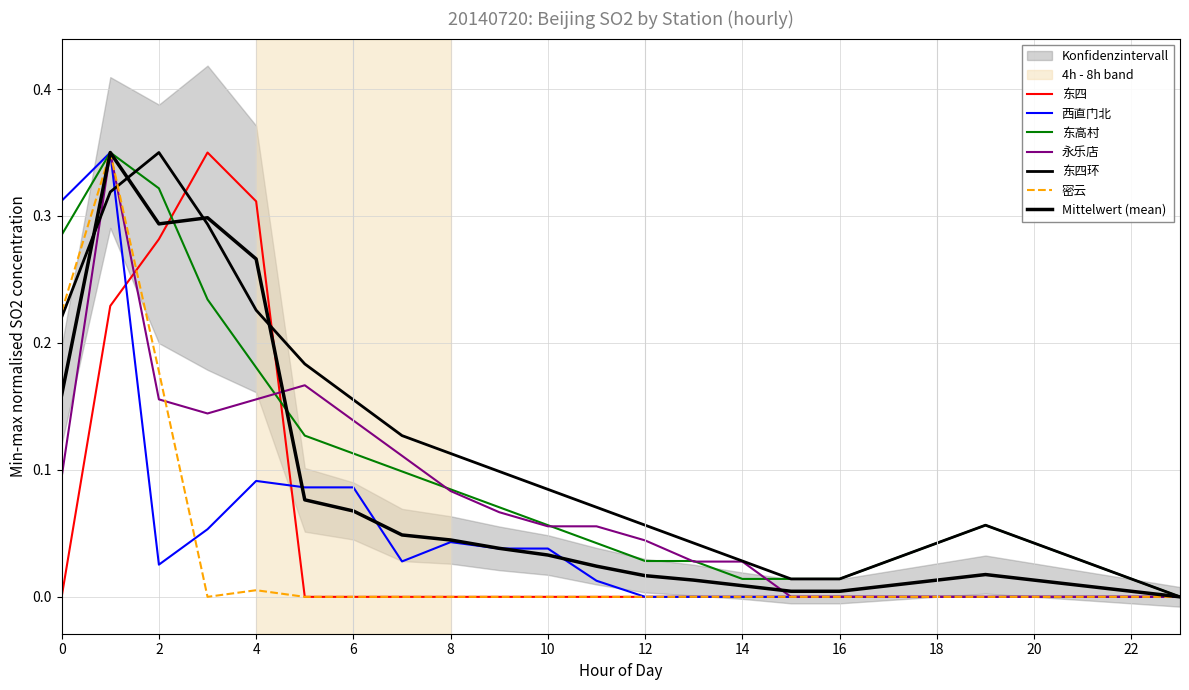

Which series has the largest range (max minus min)?

东四